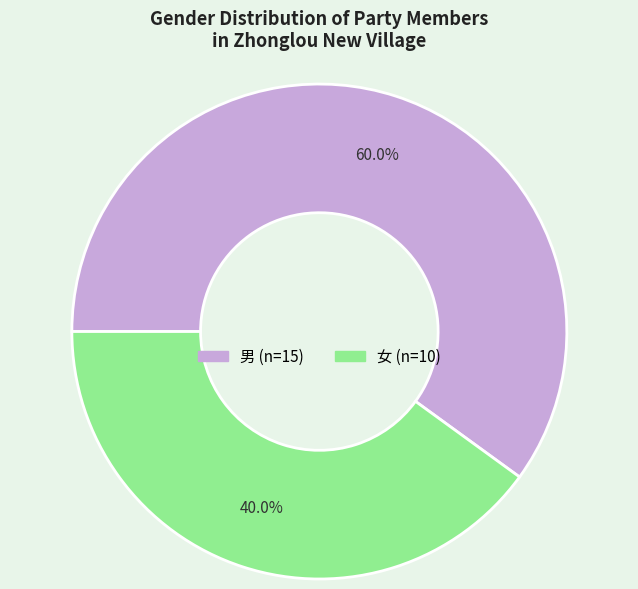

Between 男 and 女, which is larger?

男